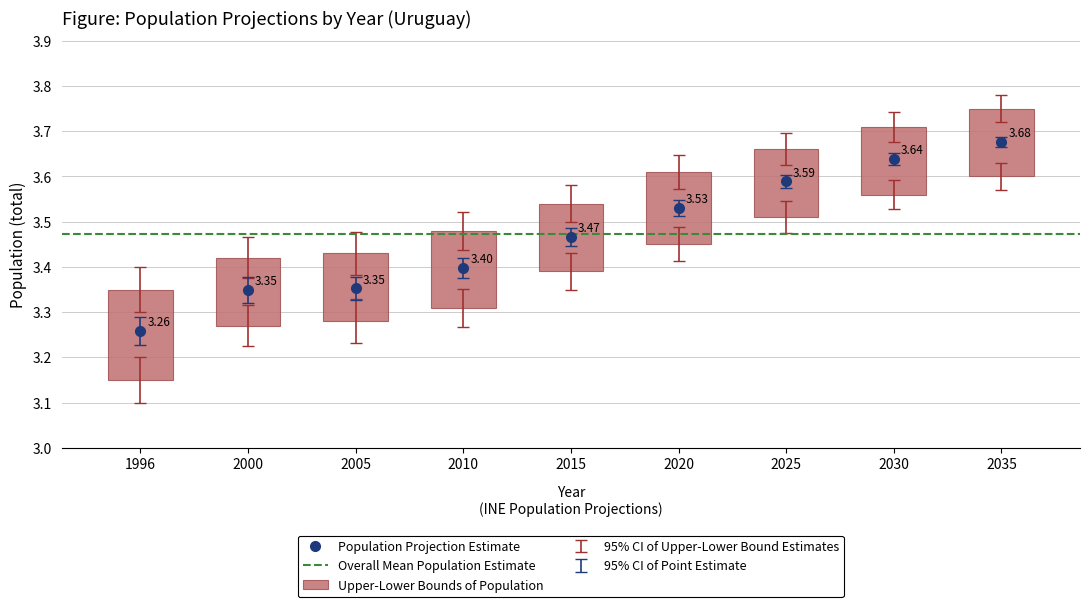

What is the average value?

3.5